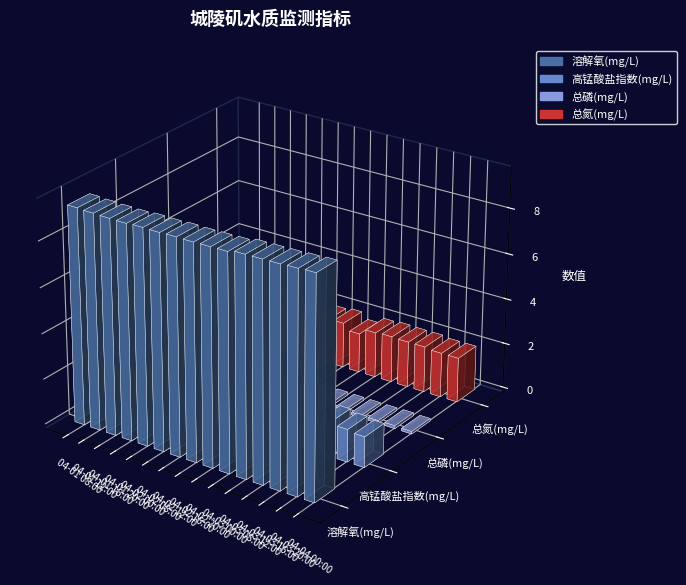

The 总磷(mg/L) series shows 0.1 at 04-02 12:00. True or false?

True